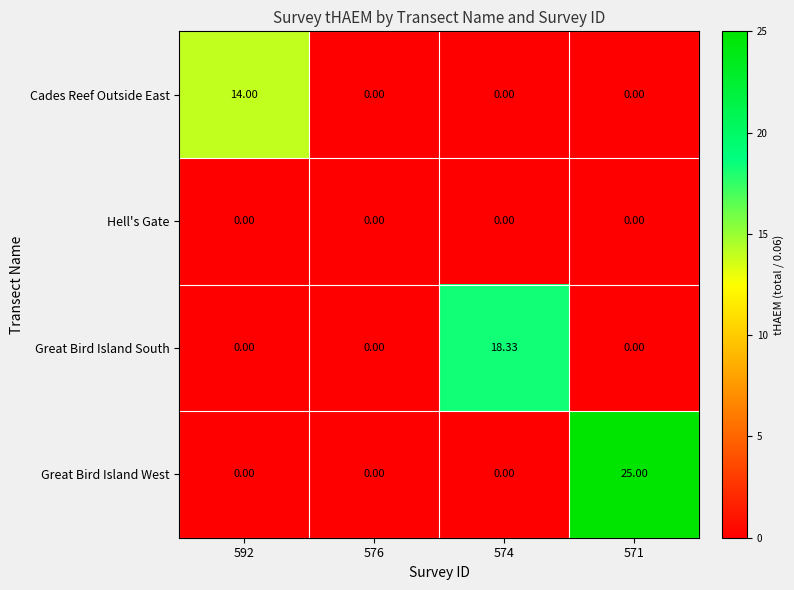

Rank the series by their average value, from lowest to highest.

Hell's Gate, Cades Reef Outside East, Great Bird Island South, Great Bird Island West